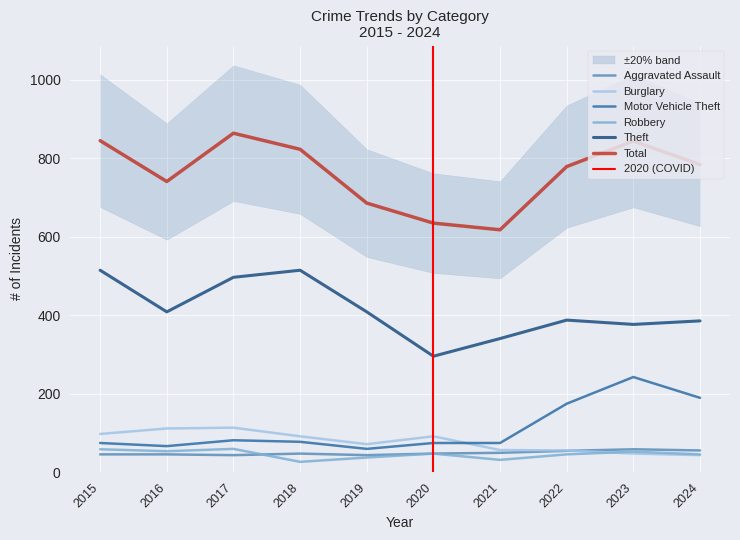

Reading left to right, extract all data points from this chart.

Aggravated Assault: 2015=46	2016=46	2017=44	2018=48	2019=44	2020=48	2021=50	2022=55	2023=59	2024=56
Burglary: 2015=98	2016=112	2017=114	2018=92	2019=72	2020=92	2021=57	2022=56	2023=48	2024=44
Motor Vehicle Theft: 2015=75	2016=67	2017=82	2018=78	2019=60	2020=75	2021=75	2022=175	2023=243	2024=190
Robbery: 2015=59	2016=54	2017=60	2018=27	2019=38	2020=48	2021=32	2022=46	2023=53	2024=46
Theft: 2015=515	2016=409	2017=497	2018=515	2019=409	2020=296	2021=341	2022=388	2023=377	2024=386
Total: 2015=845	2016=741	2017=864	2018=823	2019=686	2020=635	2021=618	2022=779	2023=844	2024=784